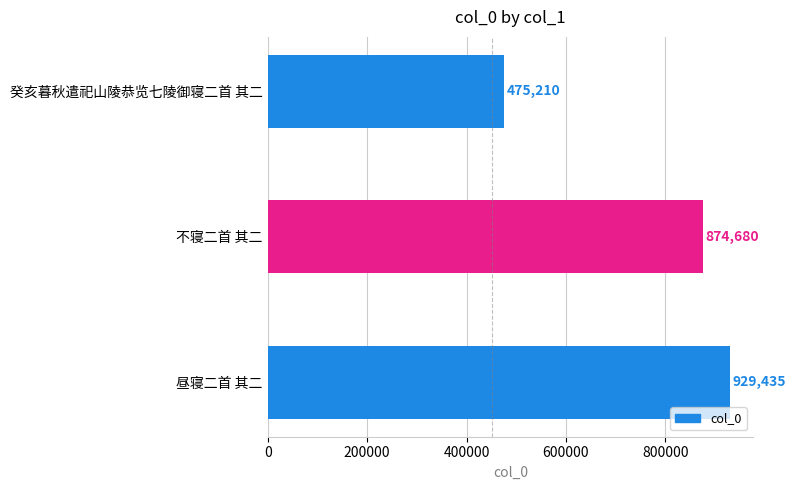

Which category has the highest value across all series?

昼寝二首 其二